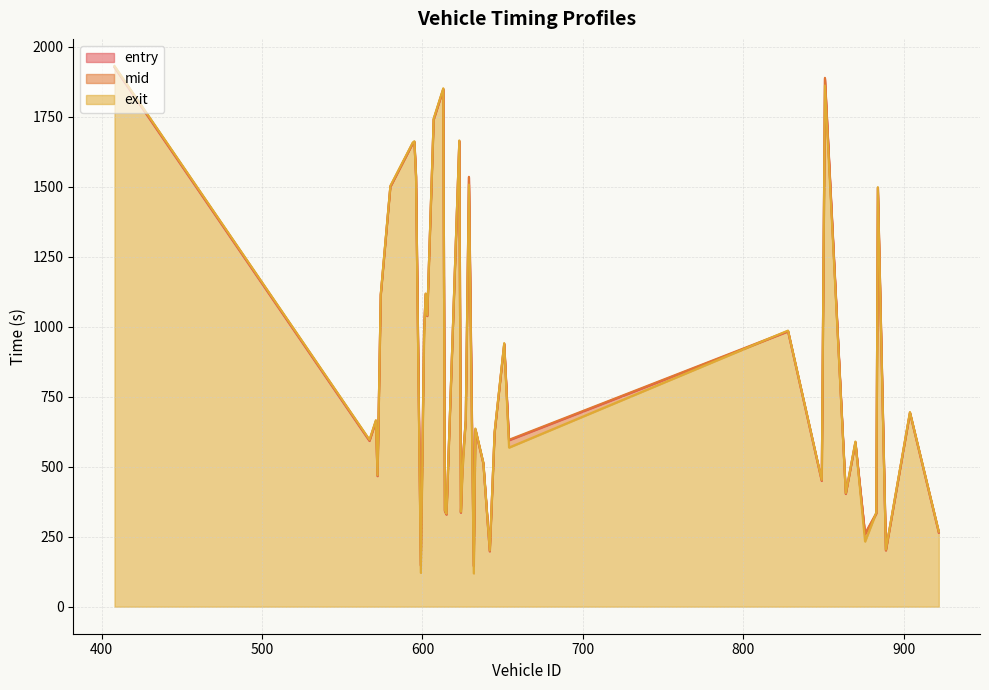

What is the minimum value for mid?

146.5